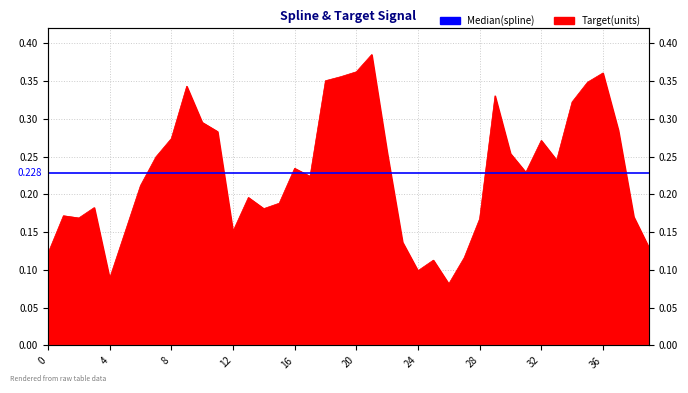

What is the change in value from 11 to 13?

-0.1